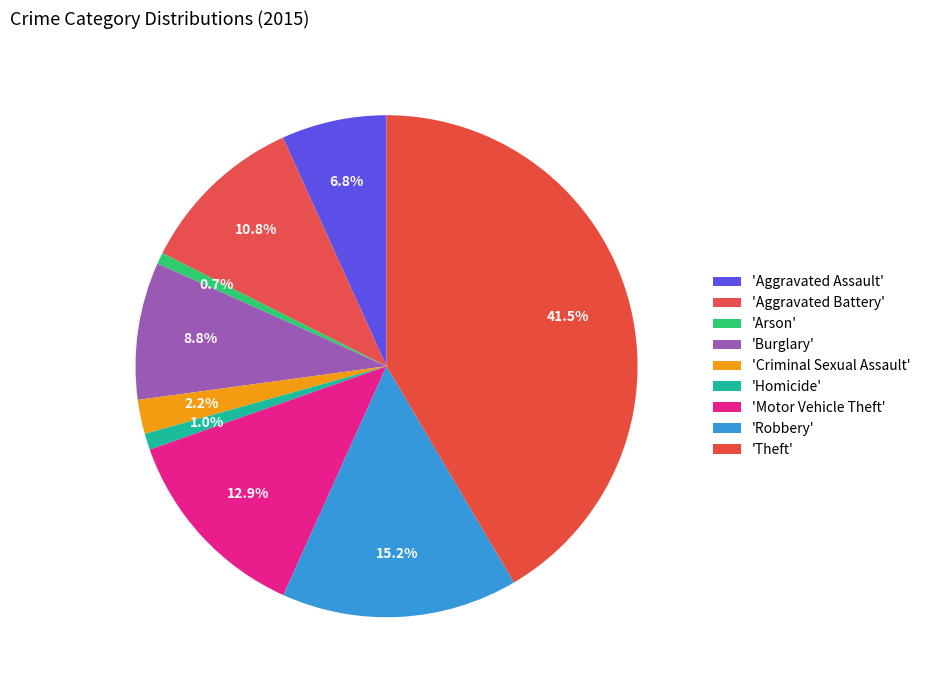

What is the largest slice in the pie chart?

Theft